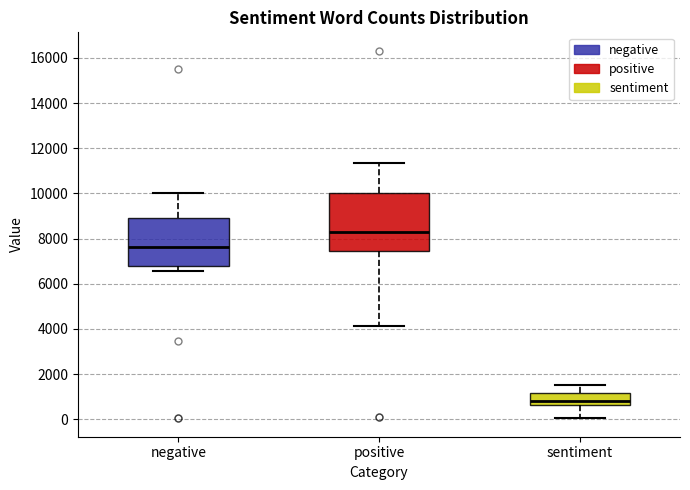

Reading left to right, transcribe this box plot: for each box, give where its median line is, the range the box spans, and where its two whiskers end, as read against the y-axis. The values are not printed on the chart, so give them approximately, as read against the axis.

negative: median 7600, box 6800 to 8800, whiskers 6600 to 10000
positive: median 8200, box 7400 to 10000, whiskers 4200 to 11400
sentiment: median 800, box 600 to 1200, whiskers 0 to 1600